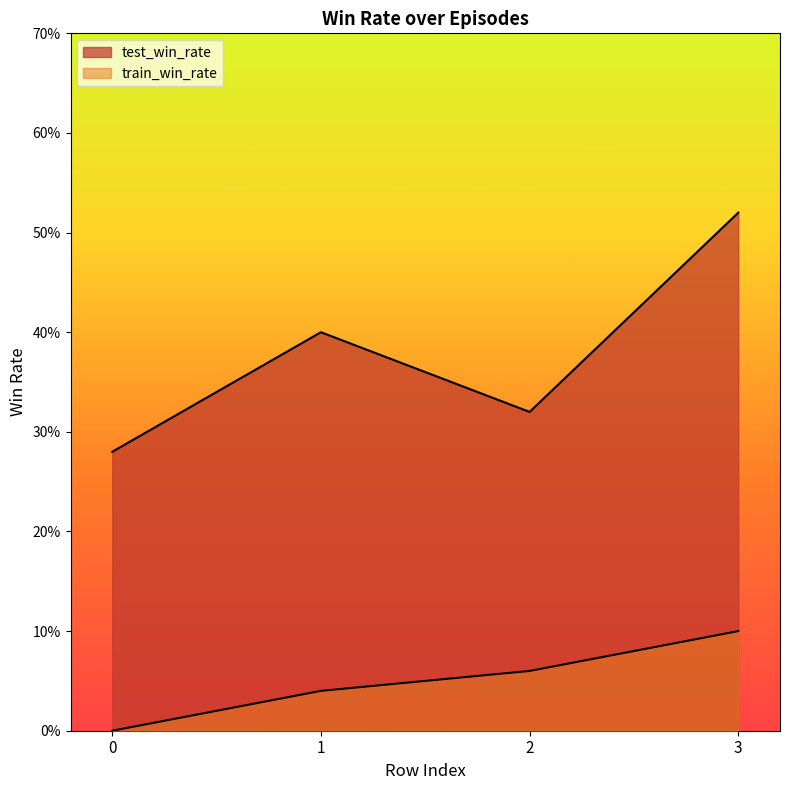

What is the greatest value displayed?

0.5